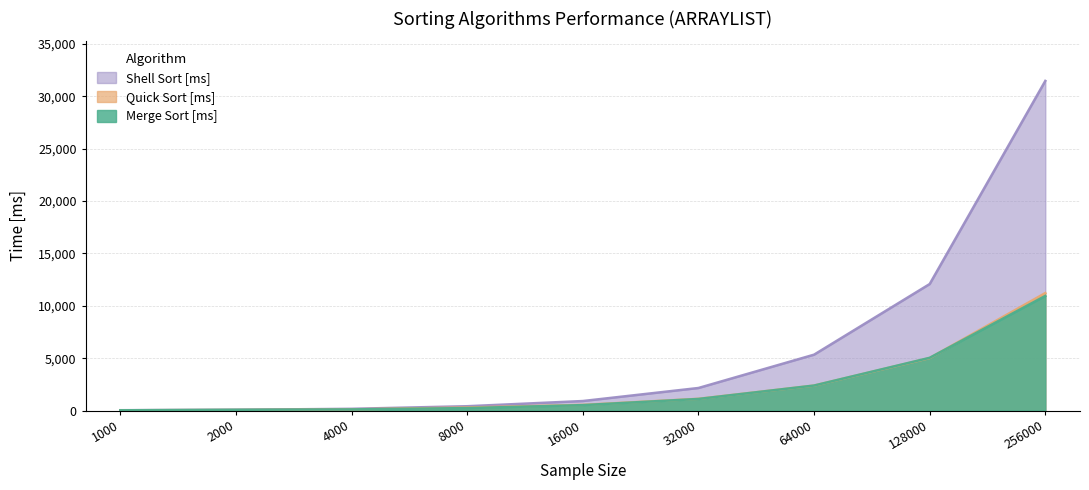

At 16000, list the series in order from smallest to largest.

Merge Sort [ms], Quick Sort [ms], Shell Sort [ms]